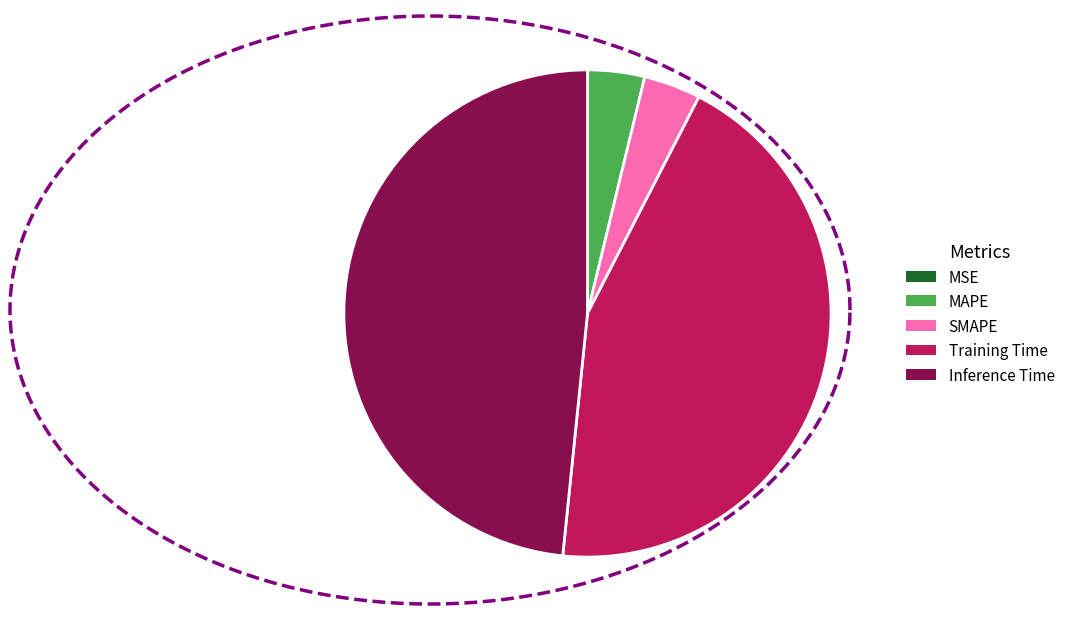

Which slice is the largest?

Inference Time